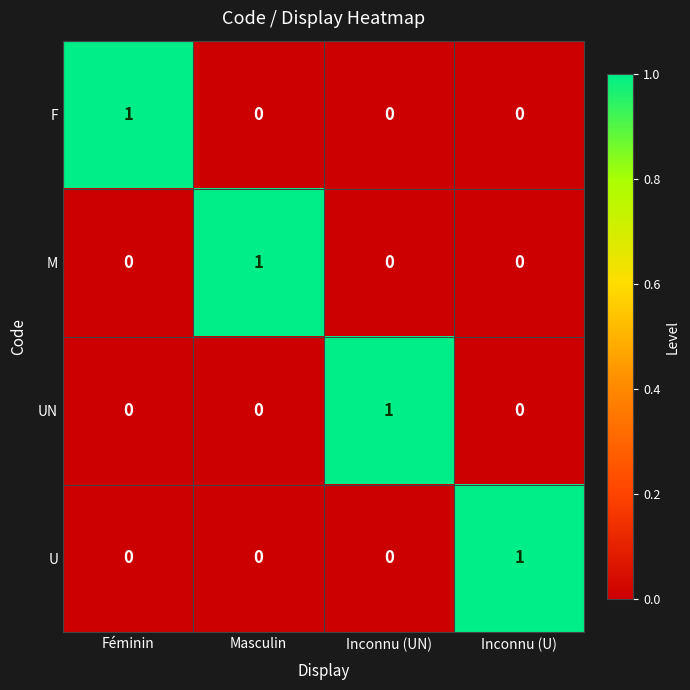

Reading left to right, extract all data points from this chart.

F: 1	0	0	0
M: 0	1	0	0
UN: 0	0	1	0
U: 0	0	0	1